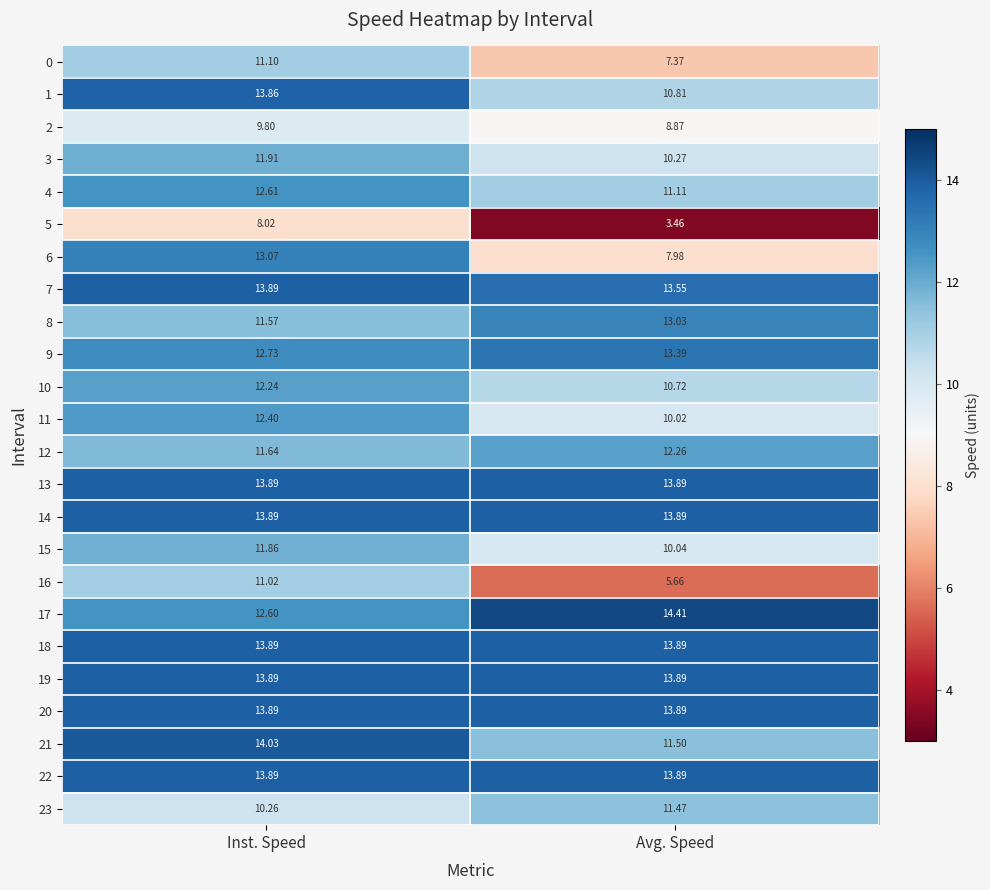

Is the value of 10 at Inst. Speed greater than the value of 11 at Avg. Speed?

Yes